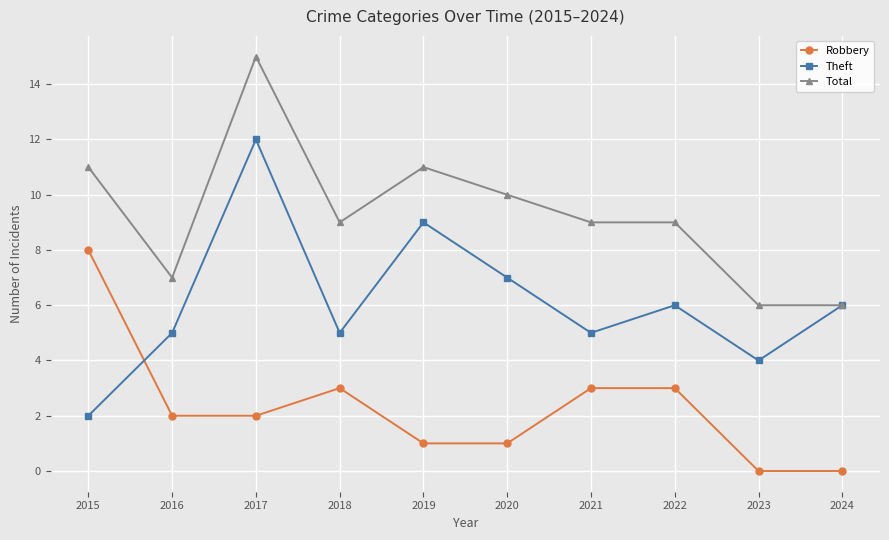

Which series has the largest total across all categories?

Total